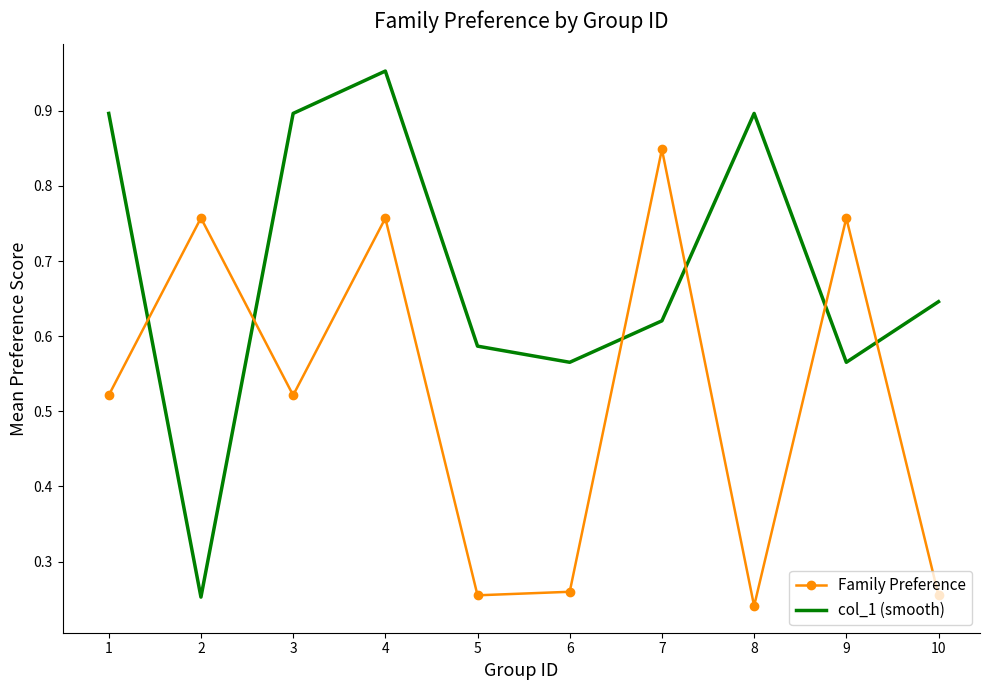

Which series has the widest spread of values?

col_1 (smooth)